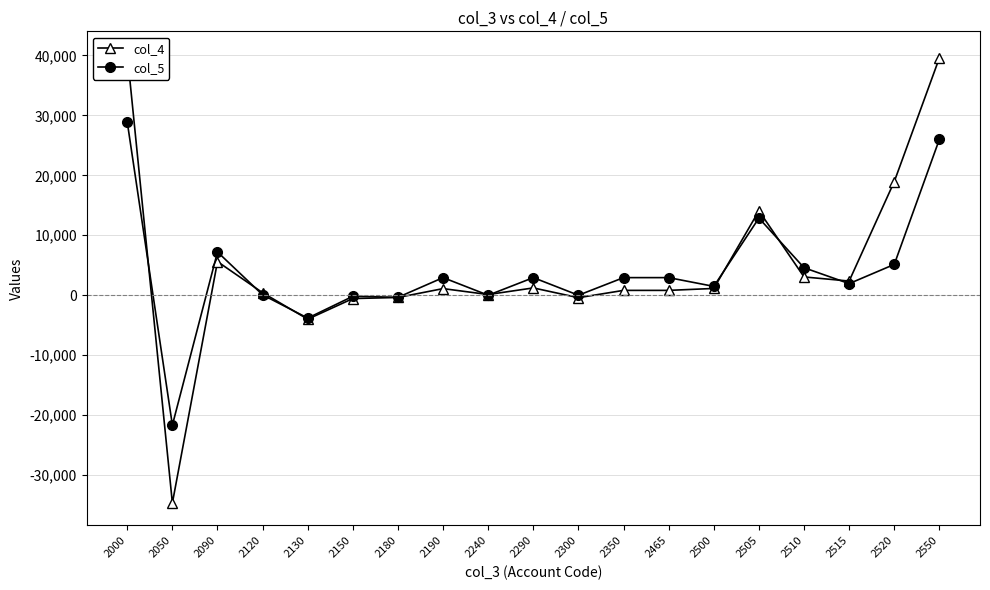

Where does the col_5 series first go above 2937?

2000